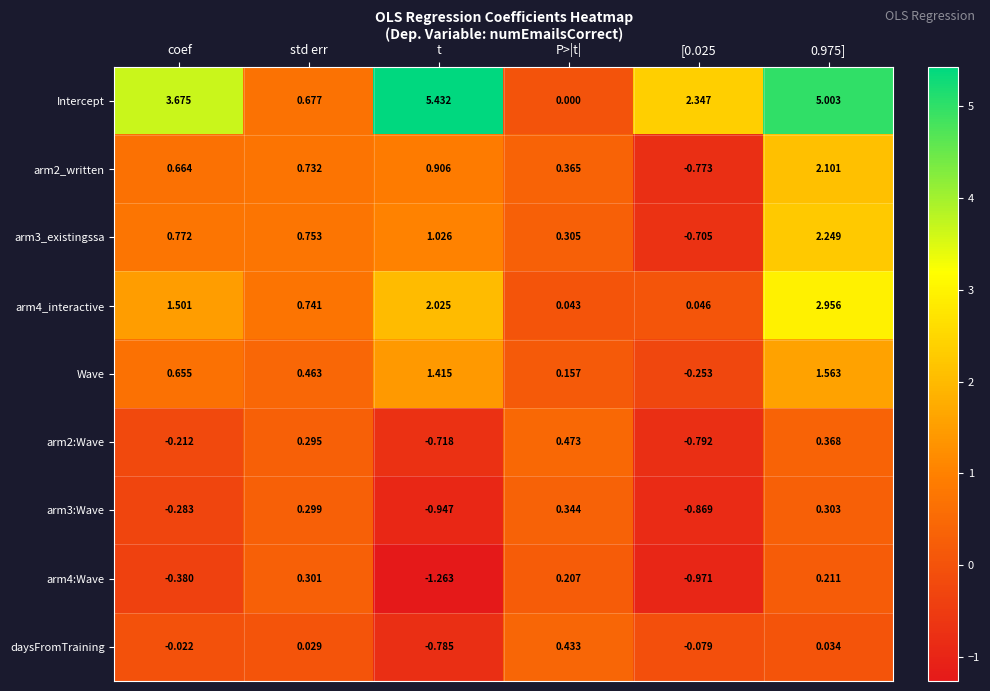

At which label does arm2:Wave reach its peak?

P>|t|